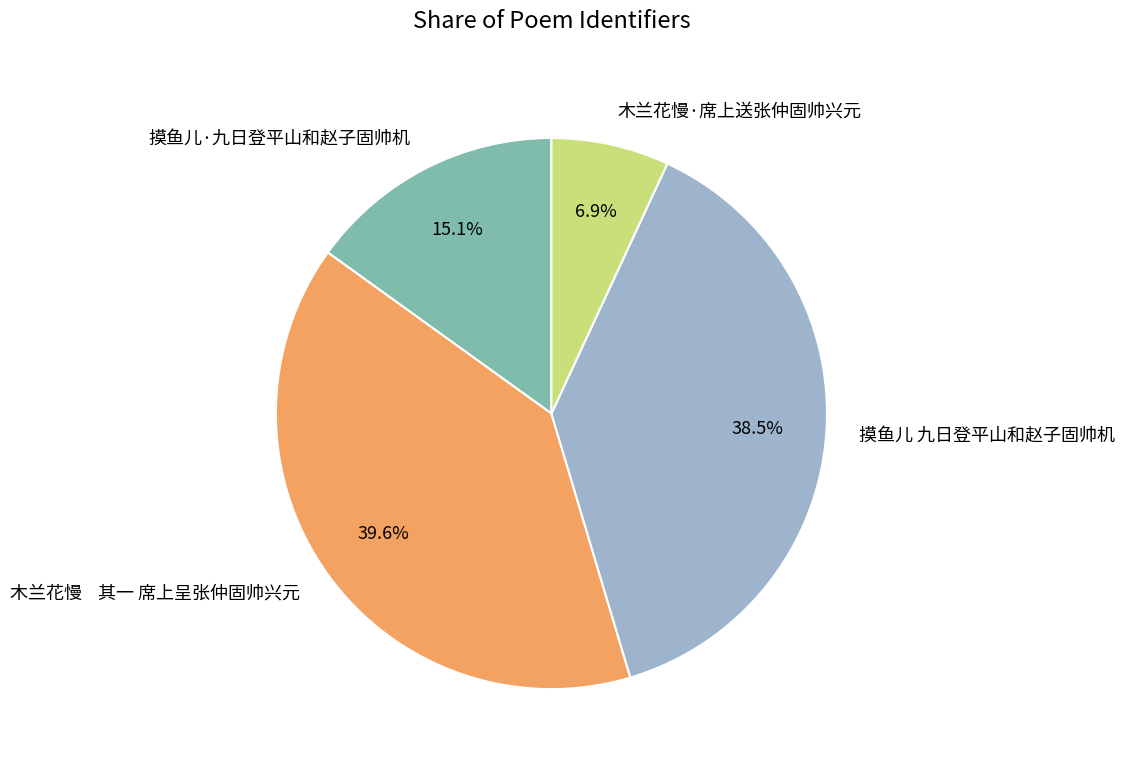

Does 摸鱼儿·九日登平山和赵子固帅机 account for over 50% of the chart?

No